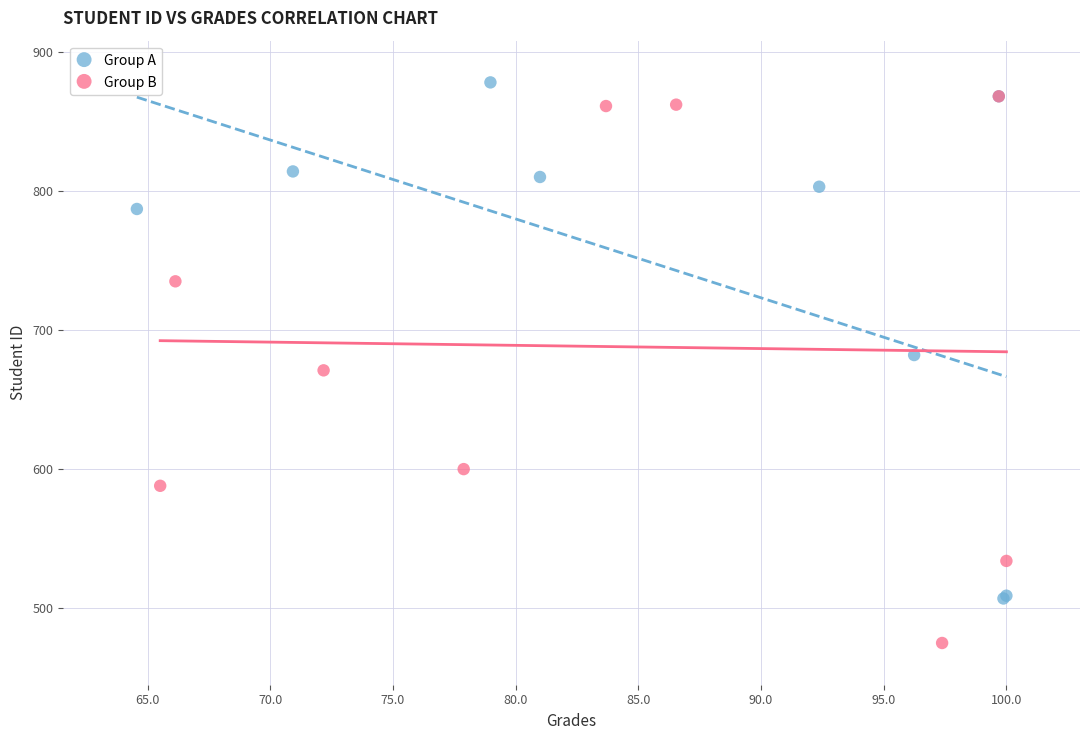

What are all the series names shown in the legend?

Group A, Group B